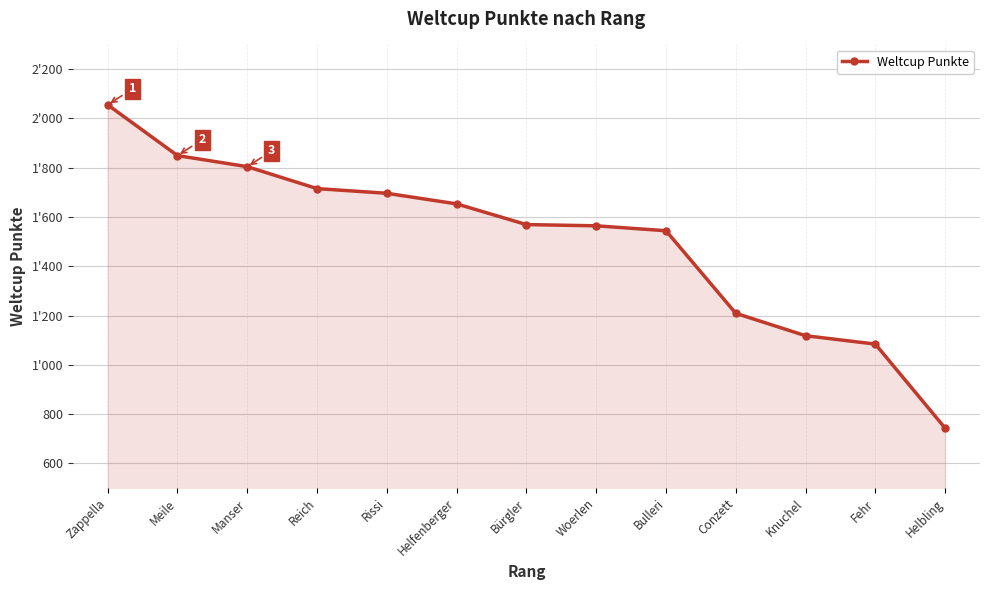

What is the difference between the maximum and second lowest values?

971